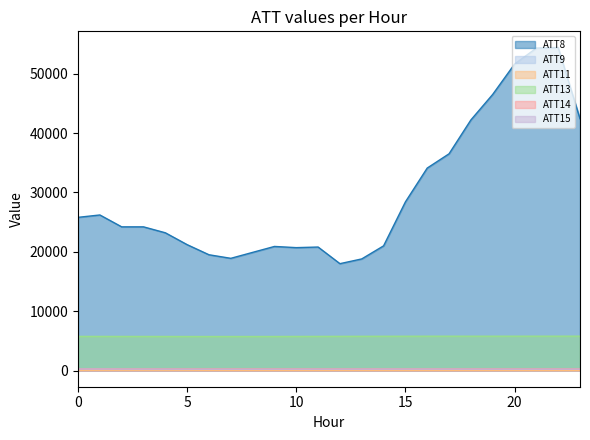

Rank the categories by ATT9 value from highest to lowest.

4, 5, 2, 1, 3, 0, 6, 12, 11, 13, 7, 8, 9, 10, 14, 15, 16, 17, 18, 19, 20, 21, 22, 23